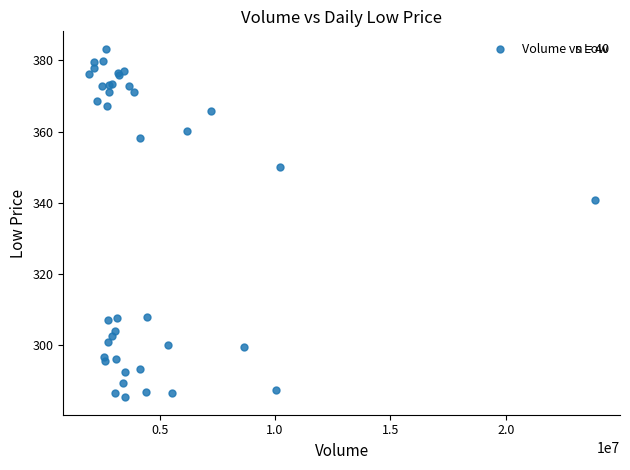

What Y value in the scatter plot is closest to 334?

340.7